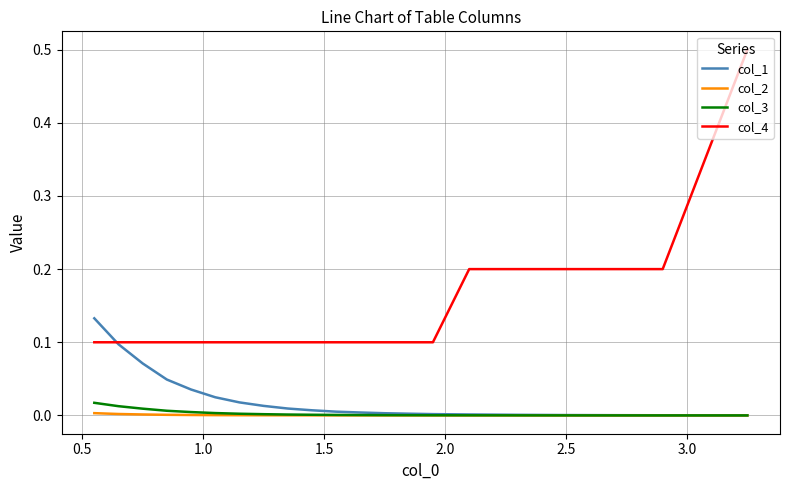

Which series has the largest total across all categories?

col_4